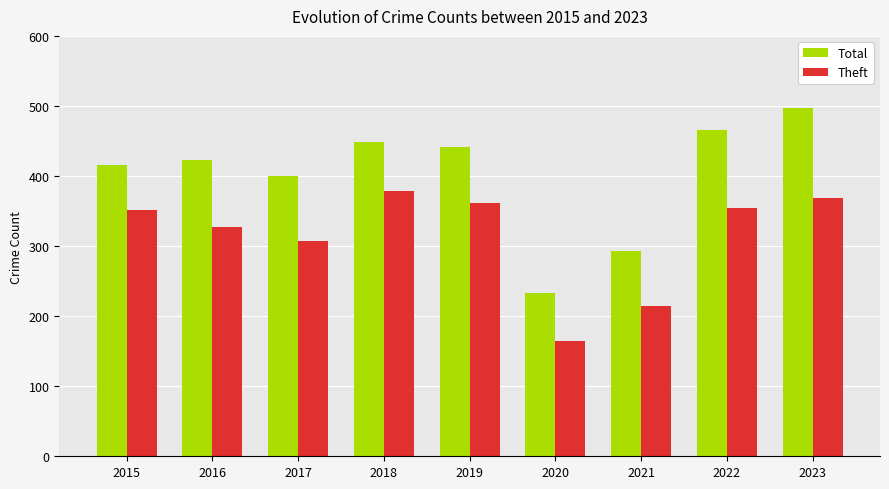

Reading left to right, list all the values displayed in this chart.

Total: 416	423	400	449	441	233	293	465	497
Theft: 351	327	307	379	362	165	215	355	369